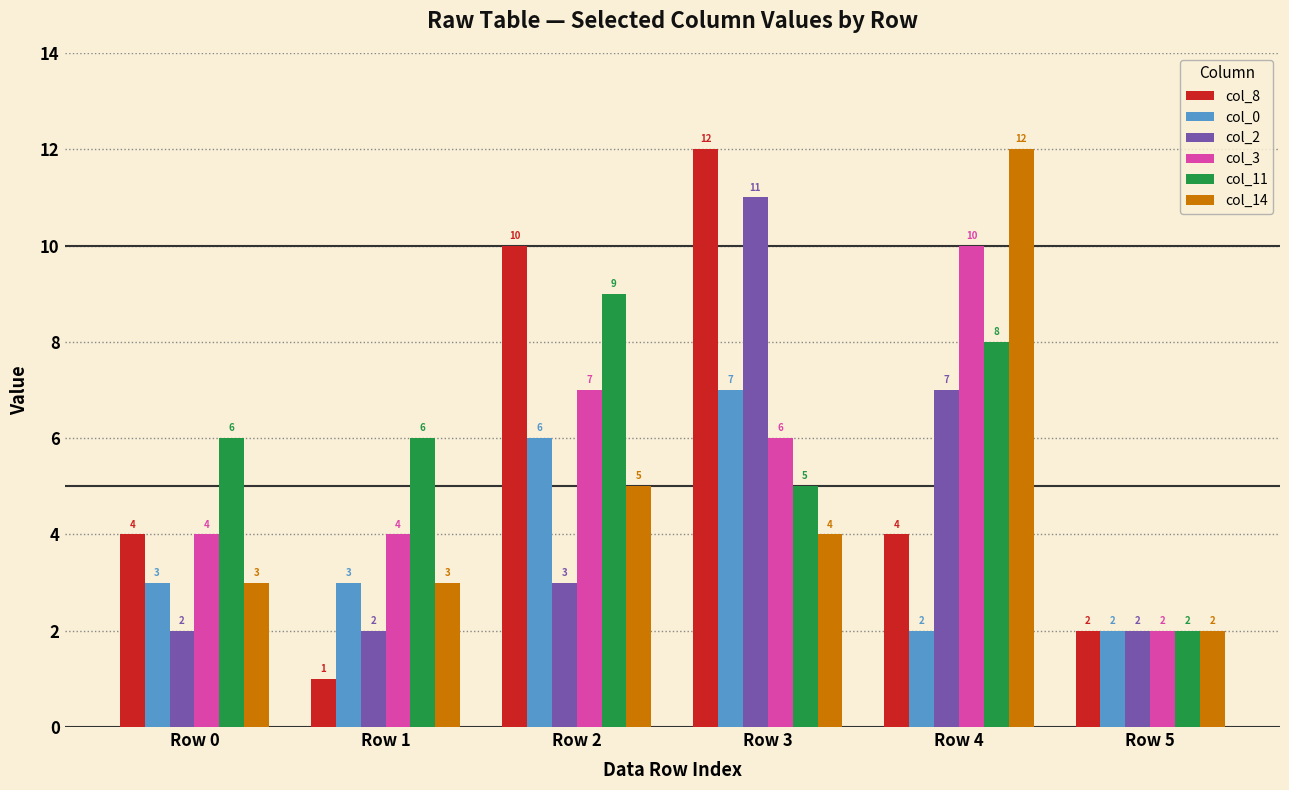

Count the col_3 values in the range 4 to 7.

4